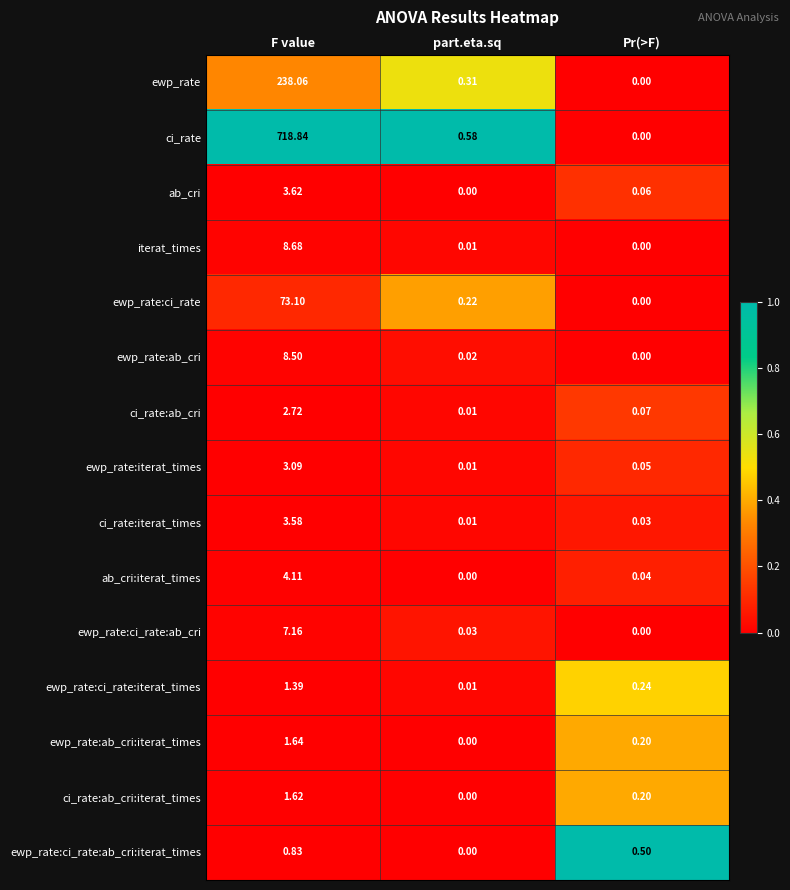

At which label is ewp_rate:ci_rate:ab_cri closest to 3?

part.eta.sq